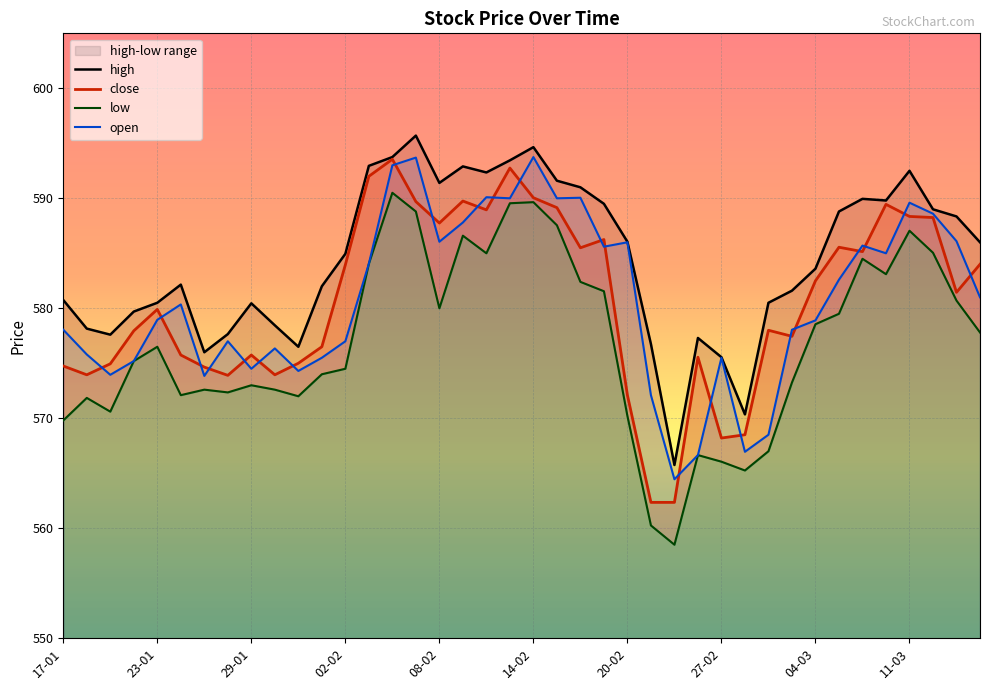

What is the average value of the low series?

576.9